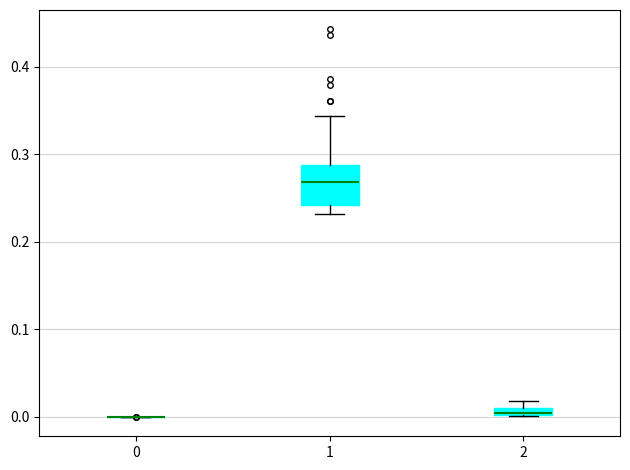

Where is the upper edge of the box at x = 2 on the y-axis? The values are not printed on the chart, so give them approximately, as read against the axis.

0.01